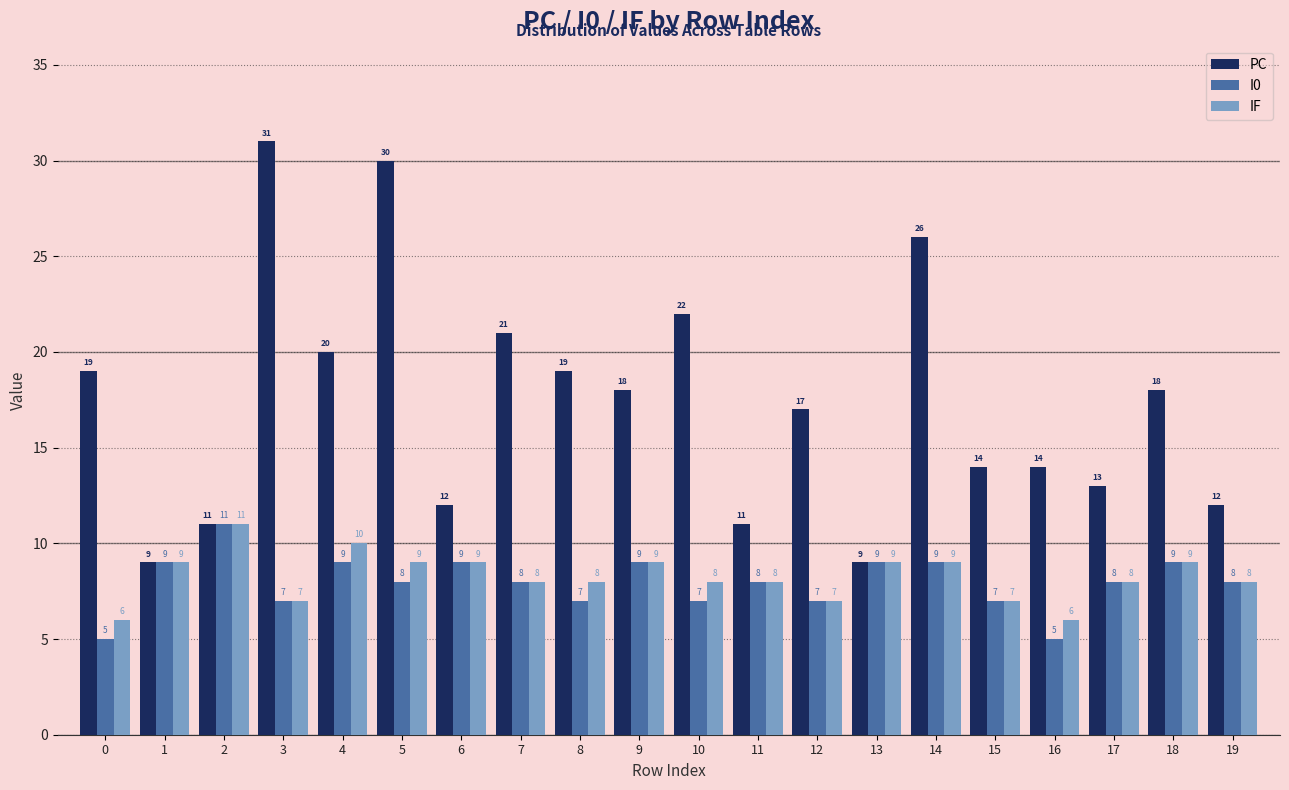

Reading left to right, transcribe all the data shown in this chart.

PC: 0=19	1=9	2=11	3=31	4=20	5=30	6=12	7=21	8=19	9=18	10=22	11=11	12=17	13=9	14=26	15=14	16=14	17=13	18=18	19=12
I0: 0=5	1=9	2=11	3=7	4=9	5=8	6=9	7=8	8=7	9=9	10=7	11=8	12=7	13=9	14=9	15=7	16=5	17=8	18=9	19=8
IF: 0=6	1=9	2=11	3=7	4=10	5=9	6=9	7=8	8=8	9=9	10=8	11=8	12=7	13=9	14=9	15=7	16=6	17=8	18=9	19=8